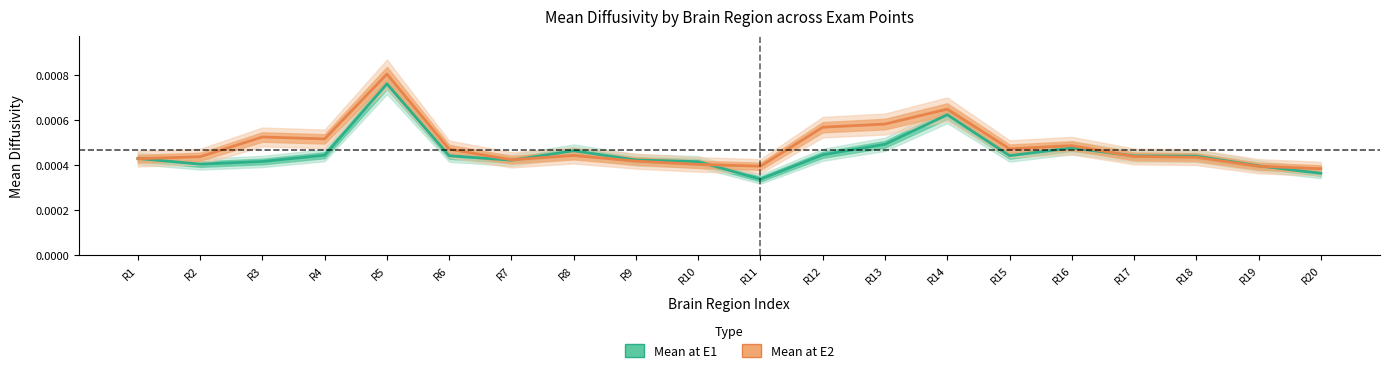

What are all the series names shown in the legend?

Mean at E1, Mean at E2